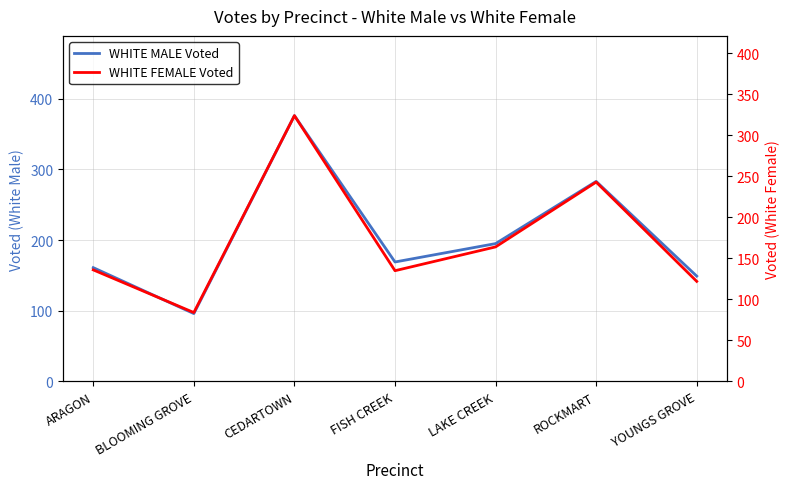

Read the WHITE MALE Voted value at BLOOMING GROVE.

96